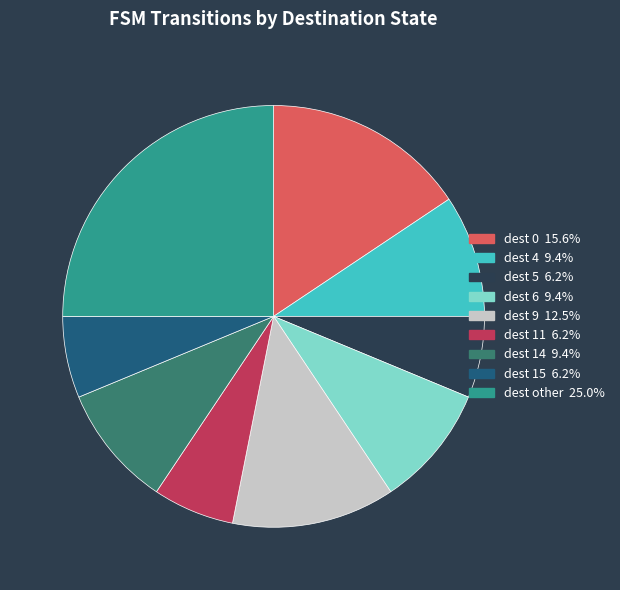

How many slices are in this pie chart?

9